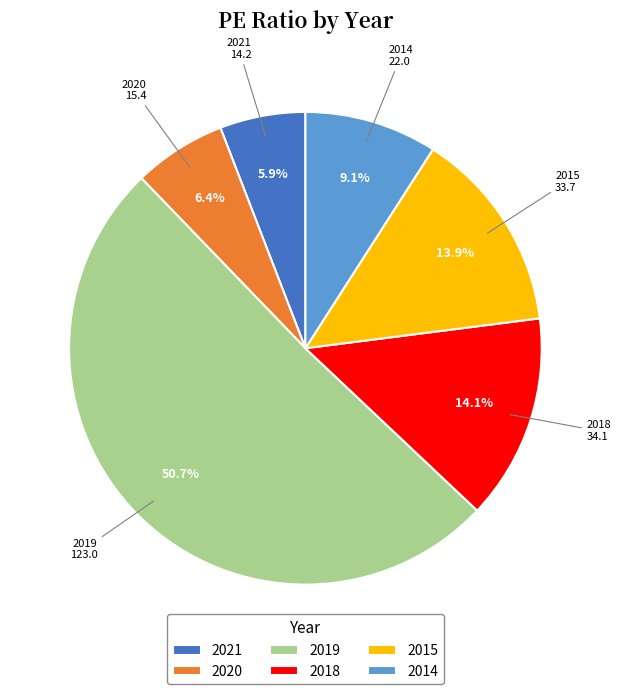

To the nearest percent, what is the difference between the 2021 and 2018 slice percentages?

8%